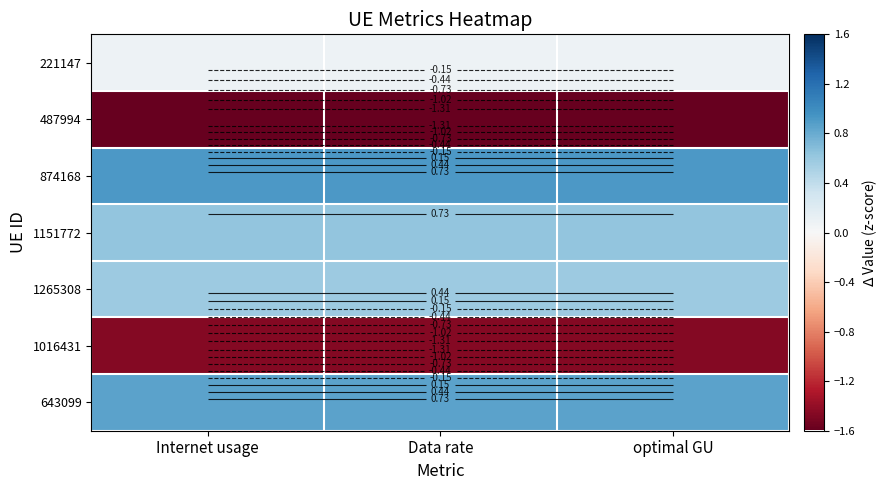

The 221147 series shows 0.1 at optimal GU. True or false?

False